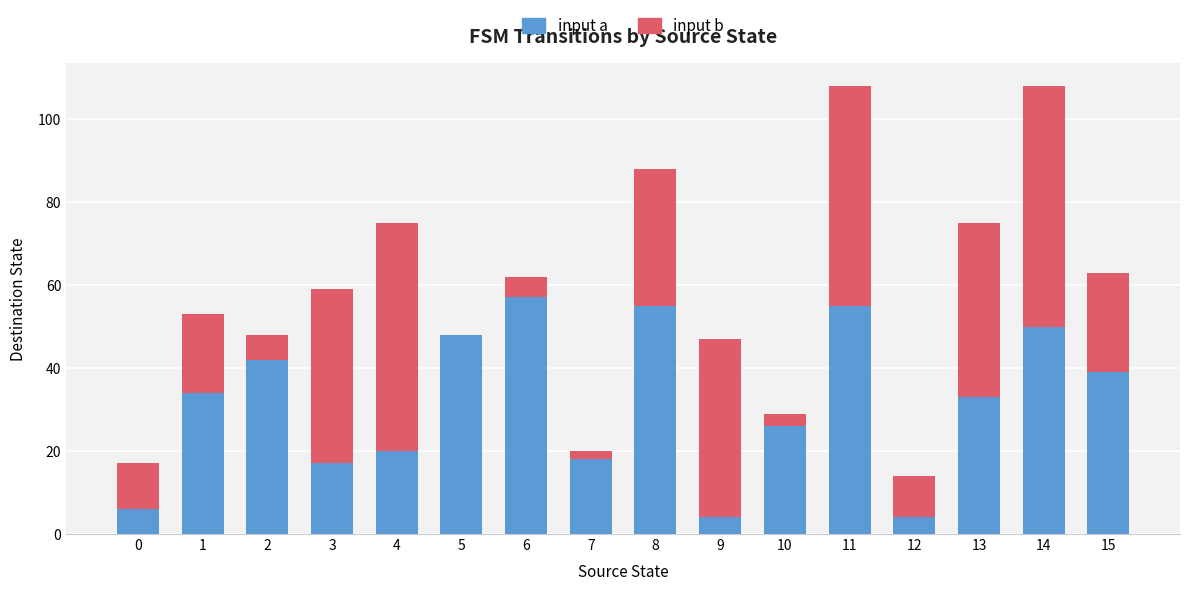

What is the maximum value for input a?

57